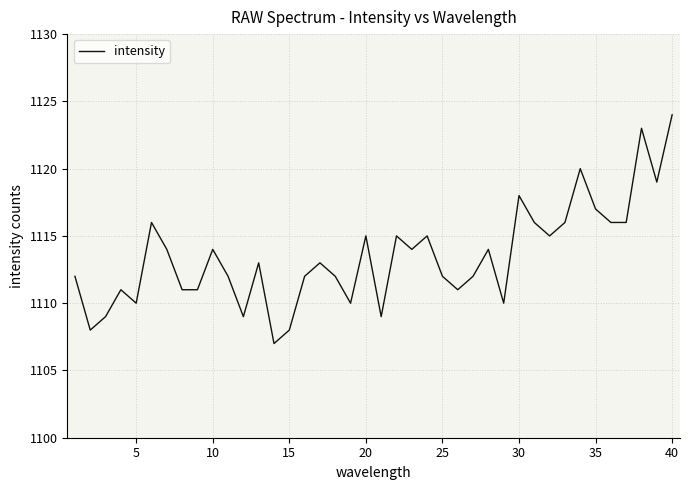

What is the smallest value displayed?

1107